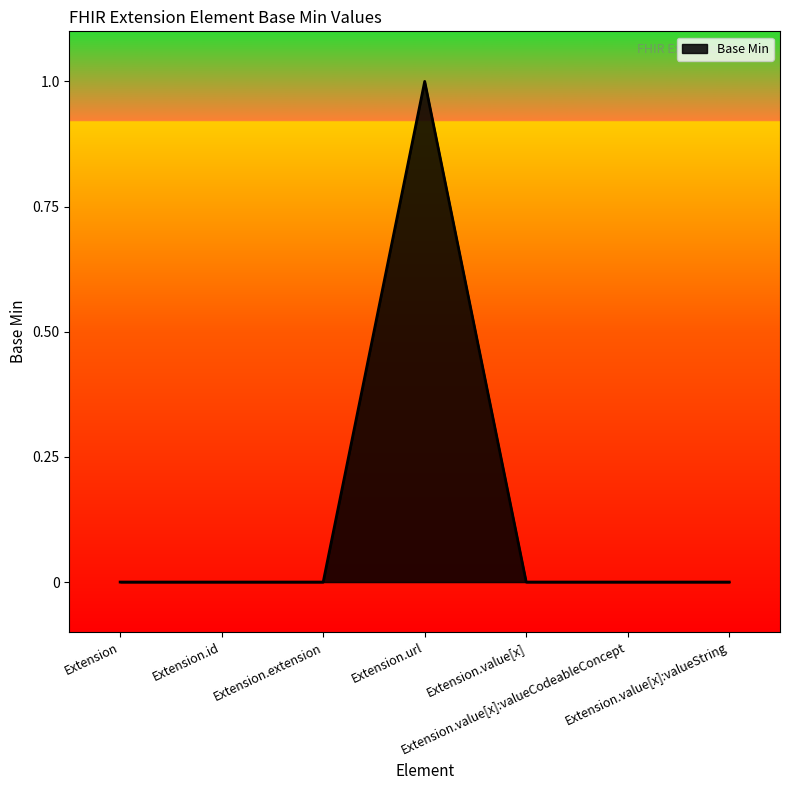

True or false: there are more than 0 points higher than both neighbors.

True